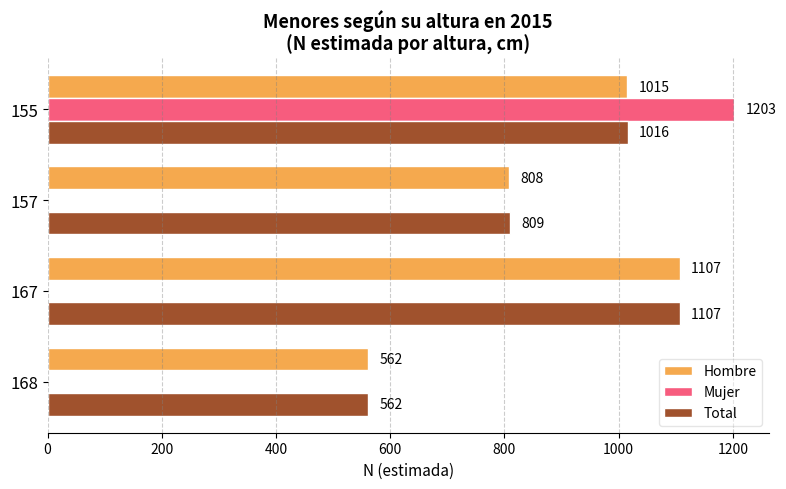

What is the sum of the Total values at 168 and 155?

1578